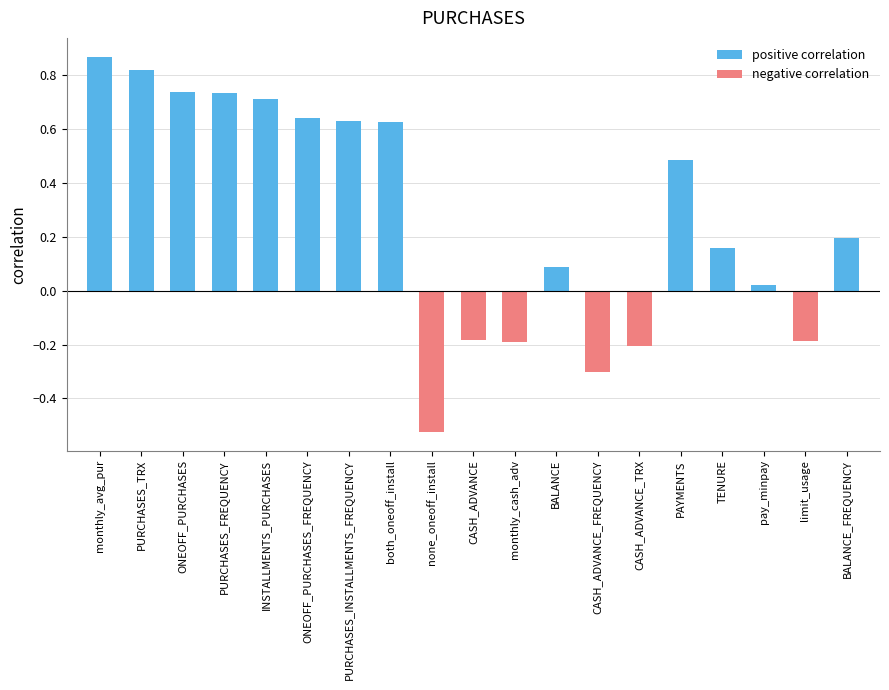

Which label corresponds to the largest value in the chart?

monthly_avg_pur